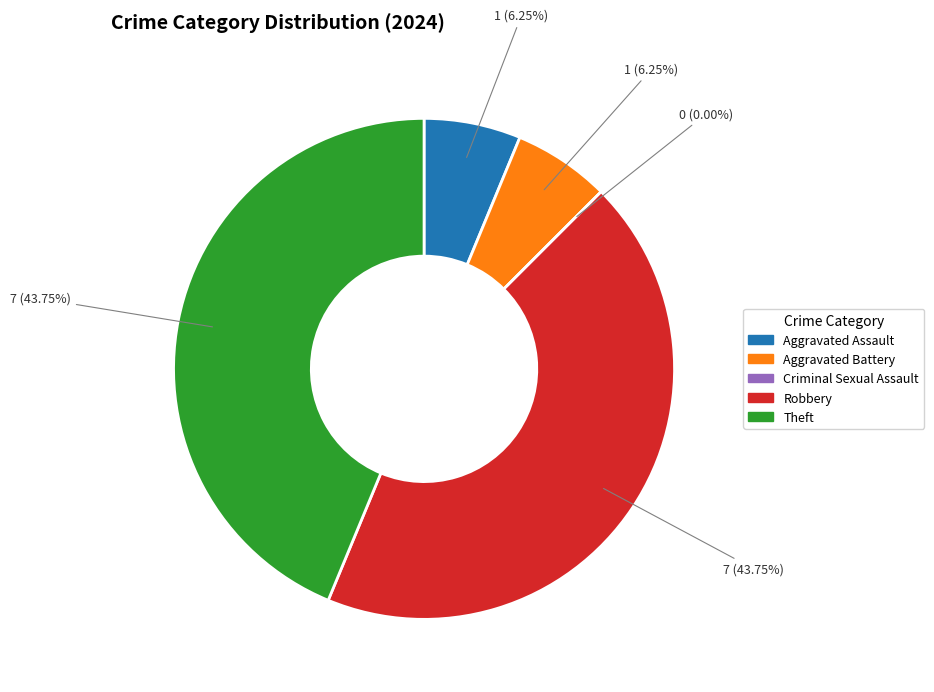

Do Robbery and Aggravated Assault together represent more than half of the pie?

No